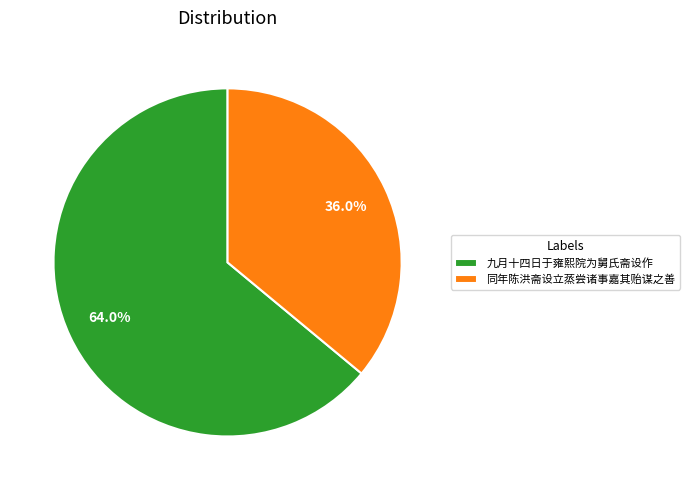

Approximately how many times larger is the value at 九月十四日于雍熙院为舅氏斋设作 compared to 同年陈洪斋设立蒸尝诸事嘉其贻谋之善?

1.8